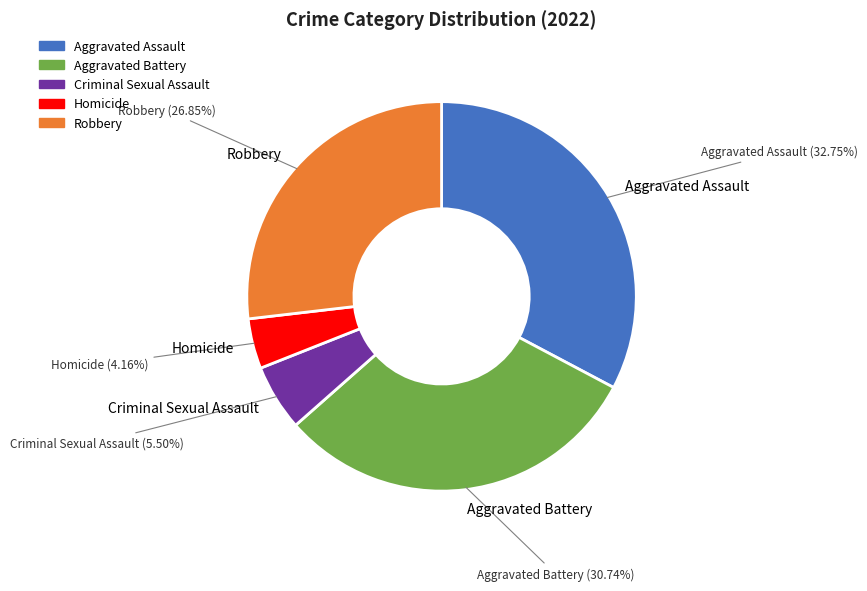

Is it true that Aggravated Assault is 33% of the pie?

True